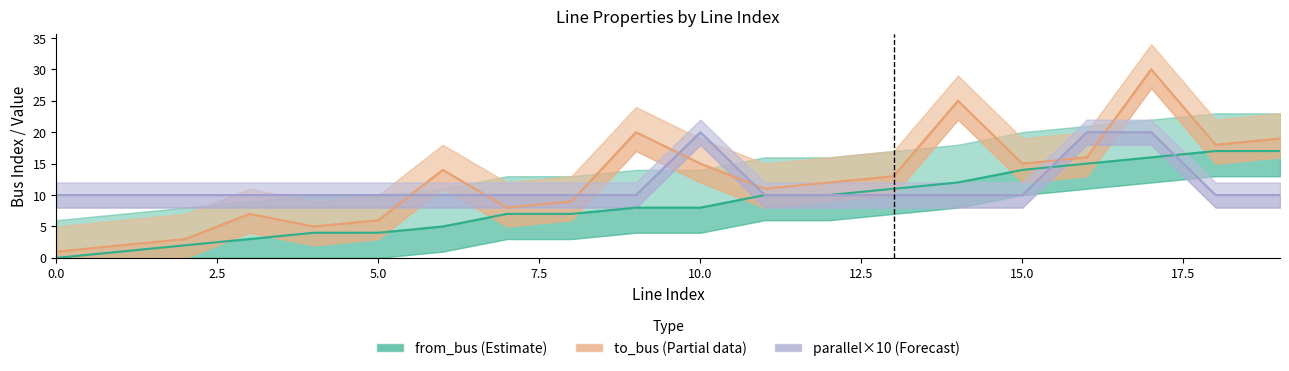

List the series in order of their overall mean, lowest first.

from_bus (Estimate), parallel×10 (Forecast), to_bus (Partial)